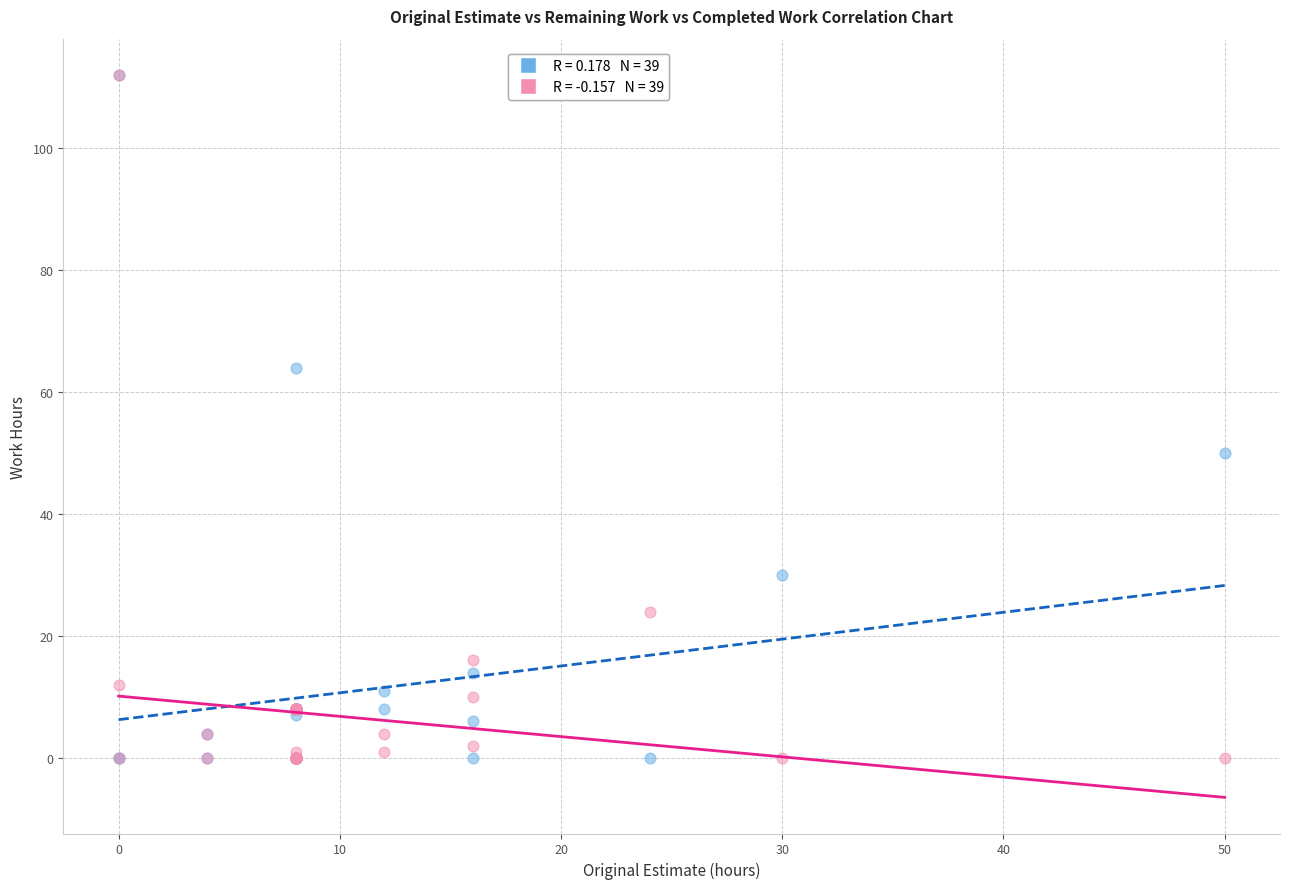

Across all series, what Y value is closest to 56?

50